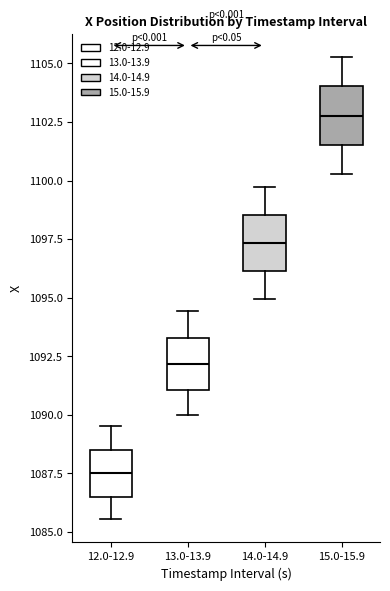

Reading left to right, transcribe this box plot: for each box, give where its median line is, the range the box spans, and where its two whiskers end, as read against the y-axis. The values are not printed on the chart, so give them approximately, as read against the axis.

12.0-12.9: median 1087.5, box 1086.5 to 1088.5, whiskers 1085.5 to 1089.5
13.0-13.9: median 1092.0, box 1091.0 to 1093.5, whiskers 1090.0 to 1094.5
14.0-14.9: median 1097.5, box 1096.0 to 1098.5, whiskers 1095.0 to 1099.5
15.0-15.9: median 1103.0, box 1101.5 to 1104.0, whiskers 1100.5 to 1105.5